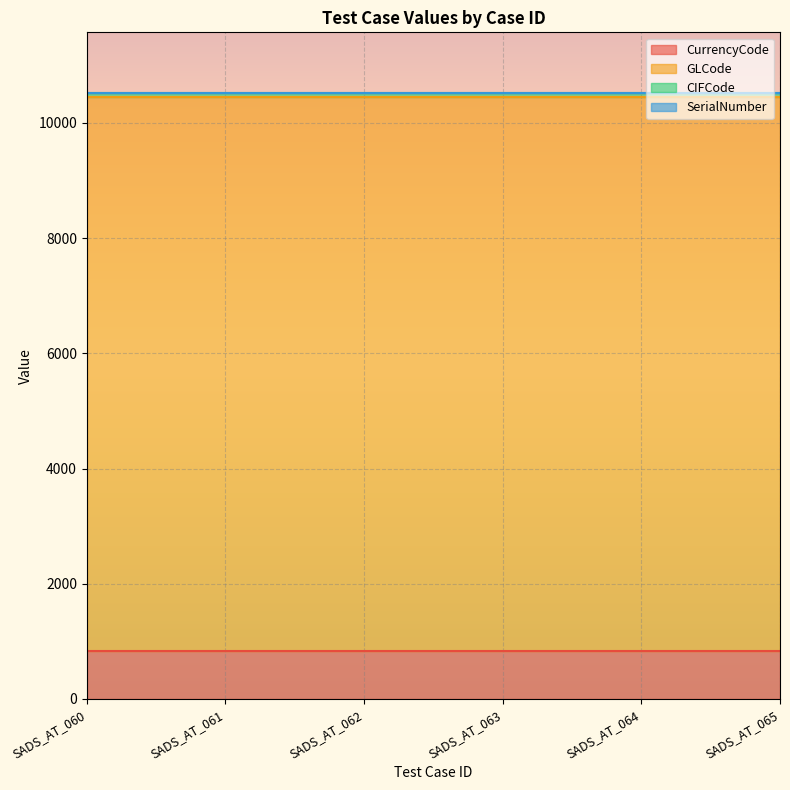

True or false: GLCode has more than 1 points higher than both neighbors.

False